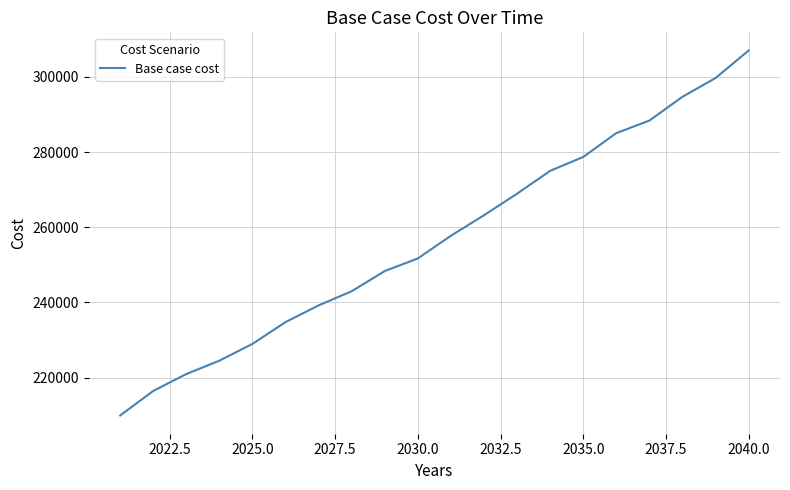

Does the chart display data point markers on the line(s)?

No